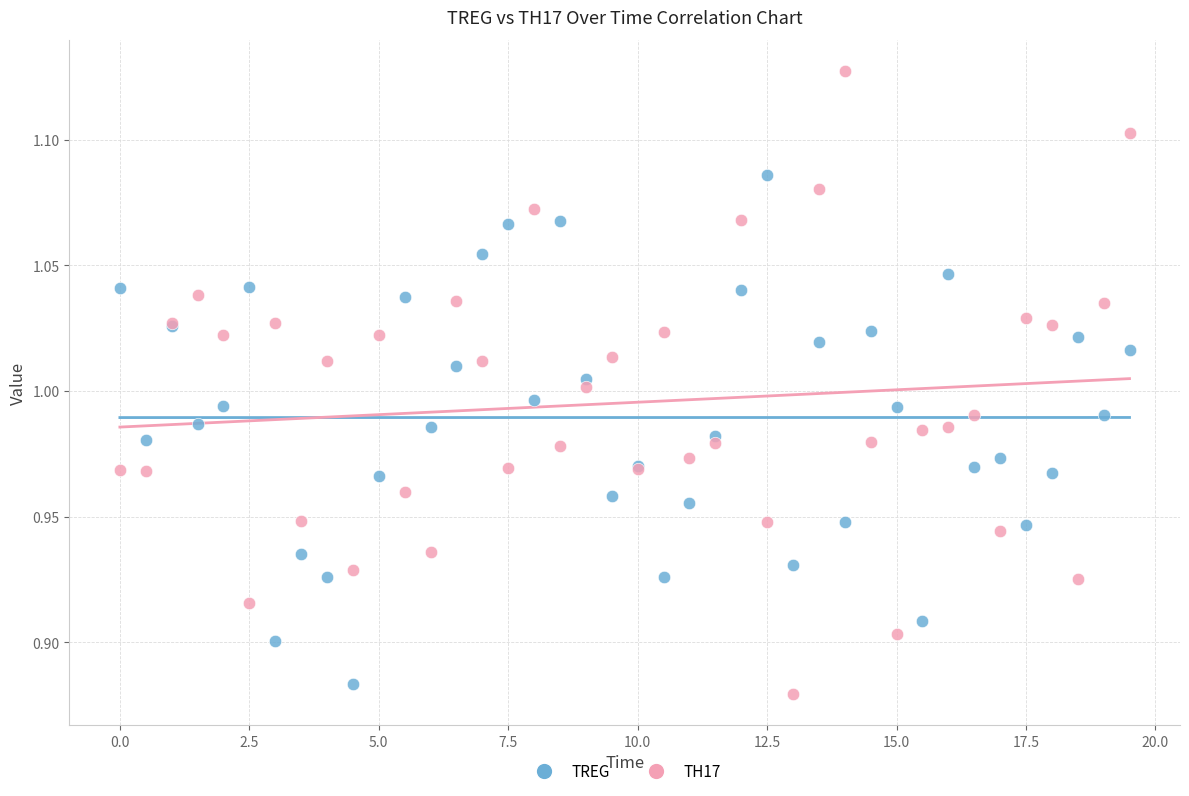

Which series has the widest spread of Y values?

TH17